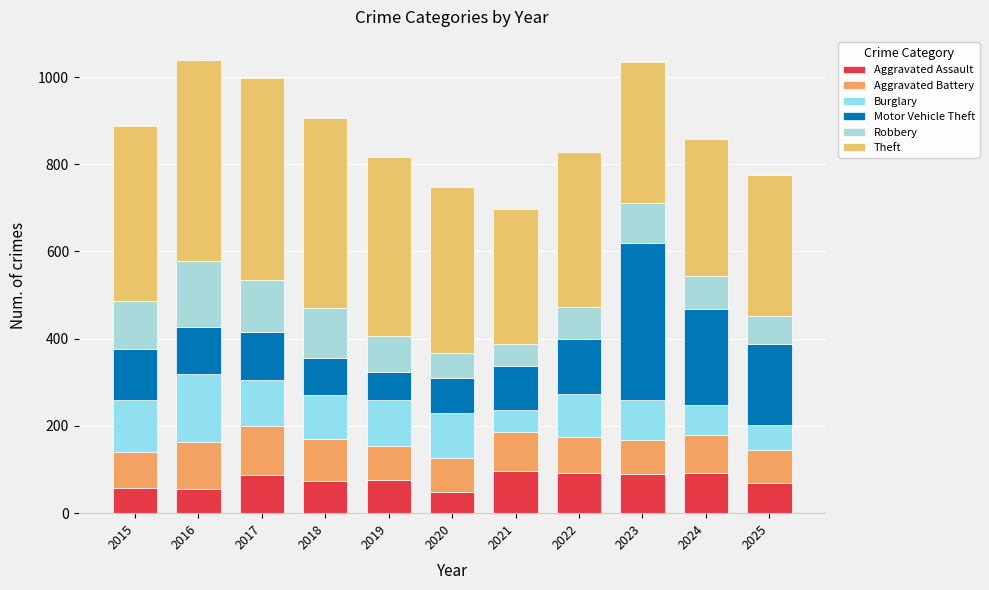

Count the number of categories in the chart.

11